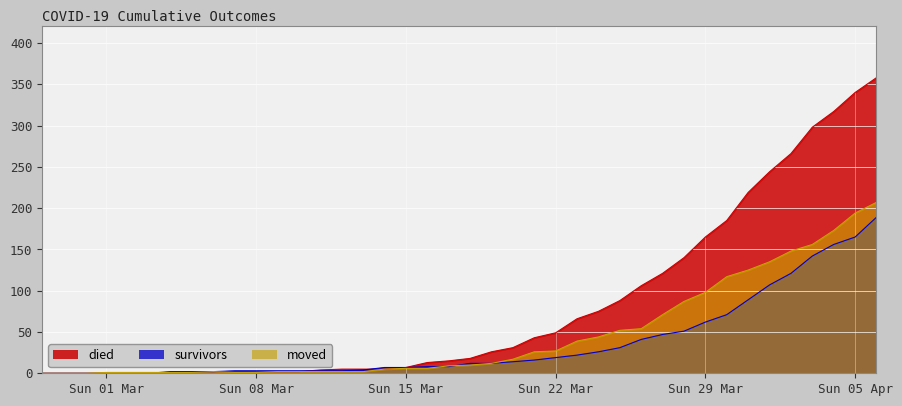

True or false: moved has more than 0 interior local peaks.

True